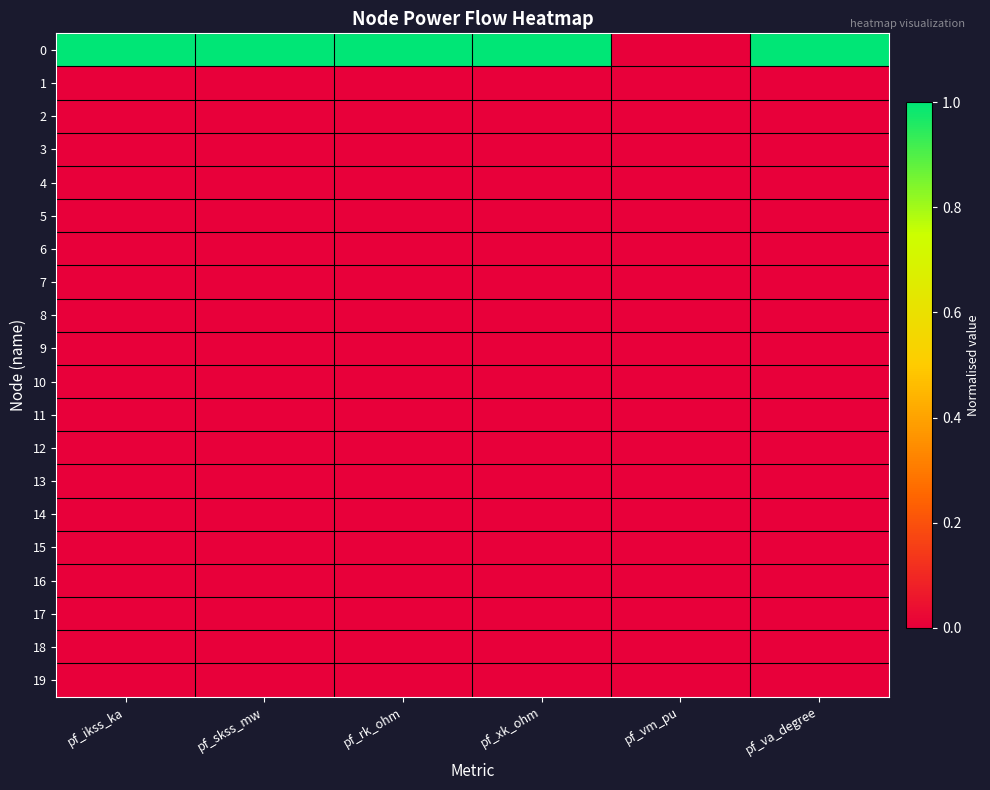

Reading right to left, list all the values displayed in this chart.

0: pf_va_degree=1	pf_vm_pu=0	pf_xk_ohm=1	pf_rk_ohm=1	pf_skss_mw=1	pf_ikss_ka=1
1: pf_va_degree=0	pf_vm_pu=0	pf_xk_ohm=0	pf_rk_ohm=0	pf_skss_mw=0	pf_ikss_ka=0
2: pf_va_degree=0	pf_vm_pu=0	pf_xk_ohm=0	pf_rk_ohm=0	pf_skss_mw=0	pf_ikss_ka=0
3: pf_va_degree=0	pf_vm_pu=0	pf_xk_ohm=0	pf_rk_ohm=0	pf_skss_mw=0	pf_ikss_ka=0
4: pf_va_degree=0	pf_vm_pu=0	pf_xk_ohm=0	pf_rk_ohm=0	pf_skss_mw=0	pf_ikss_ka=0
5: pf_va_degree=0	pf_vm_pu=0	pf_xk_ohm=0	pf_rk_ohm=0	pf_skss_mw=0	pf_ikss_ka=0
6: pf_va_degree=0	pf_vm_pu=0	pf_xk_ohm=0	pf_rk_ohm=0	pf_skss_mw=0	pf_ikss_ka=0
7: pf_va_degree=0	pf_vm_pu=0	pf_xk_ohm=0	pf_rk_ohm=0	pf_skss_mw=0	pf_ikss_ka=0
8: pf_va_degree=0	pf_vm_pu=0	pf_xk_ohm=0	pf_rk_ohm=0	pf_skss_mw=0	pf_ikss_ka=0
9: pf_va_degree=0	pf_vm_pu=0	pf_xk_ohm=0	pf_rk_ohm=0	pf_skss_mw=0	pf_ikss_ka=0
10: pf_va_degree=0	pf_vm_pu=0	pf_xk_ohm=0	pf_rk_ohm=0	pf_skss_mw=0	pf_ikss_ka=0
11: pf_va_degree=0	pf_vm_pu=0	pf_xk_ohm=0	pf_rk_ohm=0	pf_skss_mw=0	pf_ikss_ka=0
12: pf_va_degree=0	pf_vm_pu=0	pf_xk_ohm=0	pf_rk_ohm=0	pf_skss_mw=0	pf_ikss_ka=0
13: pf_va_degree=0	pf_vm_pu=0	pf_xk_ohm=0	pf_rk_ohm=0	pf_skss_mw=0	pf_ikss_ka=0
14: pf_va_degree=0	pf_vm_pu=0	pf_xk_ohm=0	pf_rk_ohm=0	pf_skss_mw=0	pf_ikss_ka=0
15: pf_va_degree=0	pf_vm_pu=0	pf_xk_ohm=0	pf_rk_ohm=0	pf_skss_mw=0	pf_ikss_ka=0
16: pf_va_degree=0	pf_vm_pu=0	pf_xk_ohm=0	pf_rk_ohm=0	pf_skss_mw=0	pf_ikss_ka=0
17: pf_va_degree=0	pf_vm_pu=0	pf_xk_ohm=0	pf_rk_ohm=0	pf_skss_mw=0	pf_ikss_ka=0
18: pf_va_degree=0	pf_vm_pu=0	pf_xk_ohm=0	pf_rk_ohm=0	pf_skss_mw=0	pf_ikss_ka=0
19: pf_va_degree=0	pf_vm_pu=0	pf_xk_ohm=0	pf_rk_ohm=0	pf_skss_mw=0	pf_ikss_ka=0